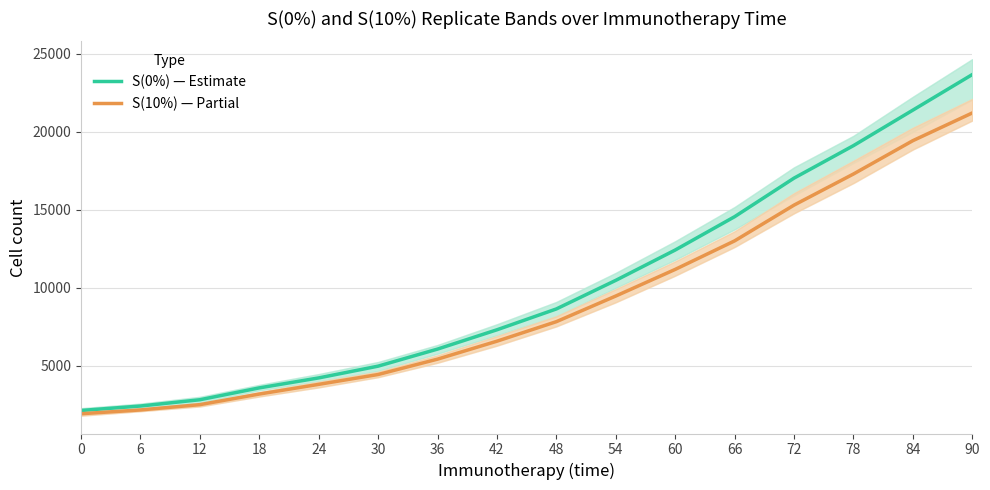

Reading left to right, what are all the values shown in this chart?

S(0%) — Estimate: 0=2137.3	6=2423.3	12=2825.7	18=3585.3	24=4225.3	30=4979.7	36=6073.3	42=7310.7	48=8647.0	54=10480.3	60=12424.0	66=14561.3	72=17033.7	78=19116.7	84=21393.7	90=23674.3
S(10%) — Partial: 0=1928.7	6=2172.3	12=2512.0	18=3190.7	24=3811.7	30=4442.7	36=5429.0	42=6579.3	48=7830.7	54=9475.7	60=11181.7	66=13010.7	72=15303.3	78=17297.7	84=19435.3	90=21212.0